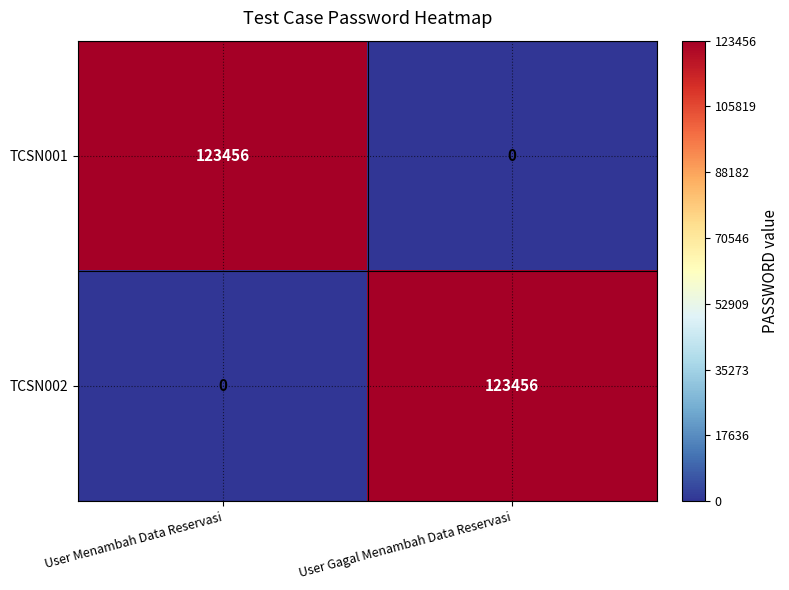

The TCSN002 series shows 84128 at User Gagal Menambah Data Reservasi. True or false?

False